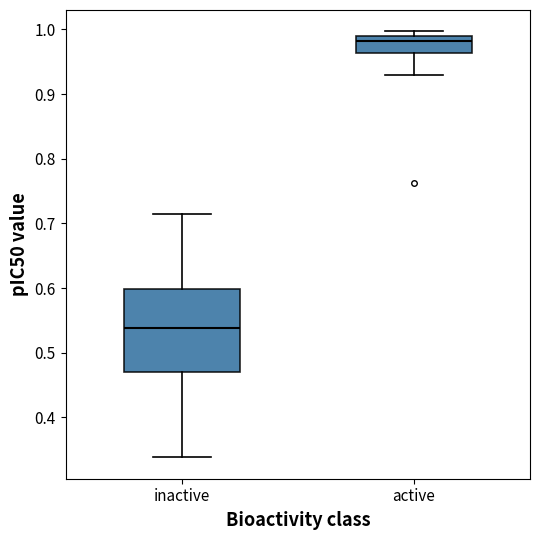

Which box's median line is the lowest?

inactive